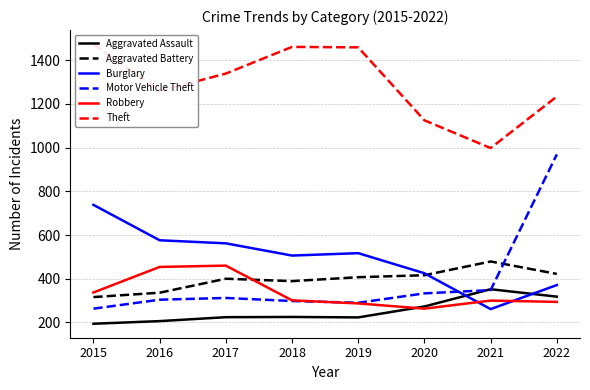

What is the smallest value displayed?

194